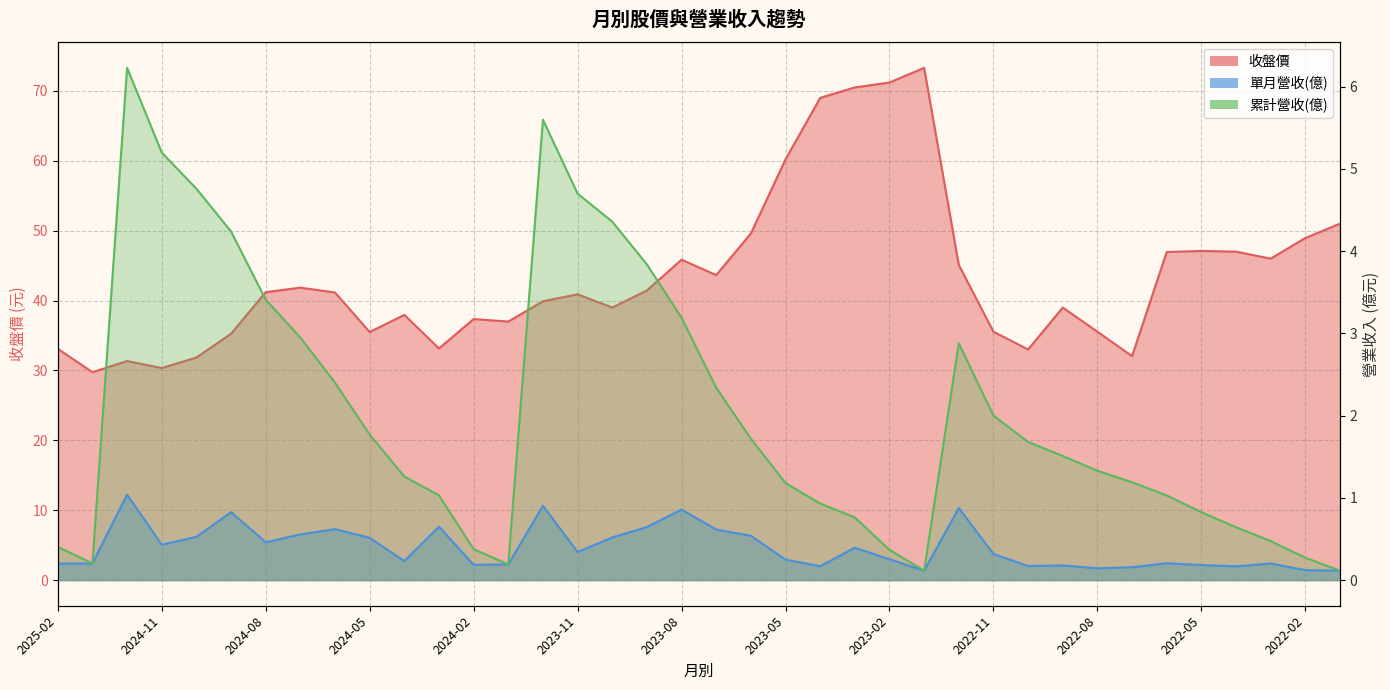

What value does the 收盤價 series have at 2024-12?

31.4